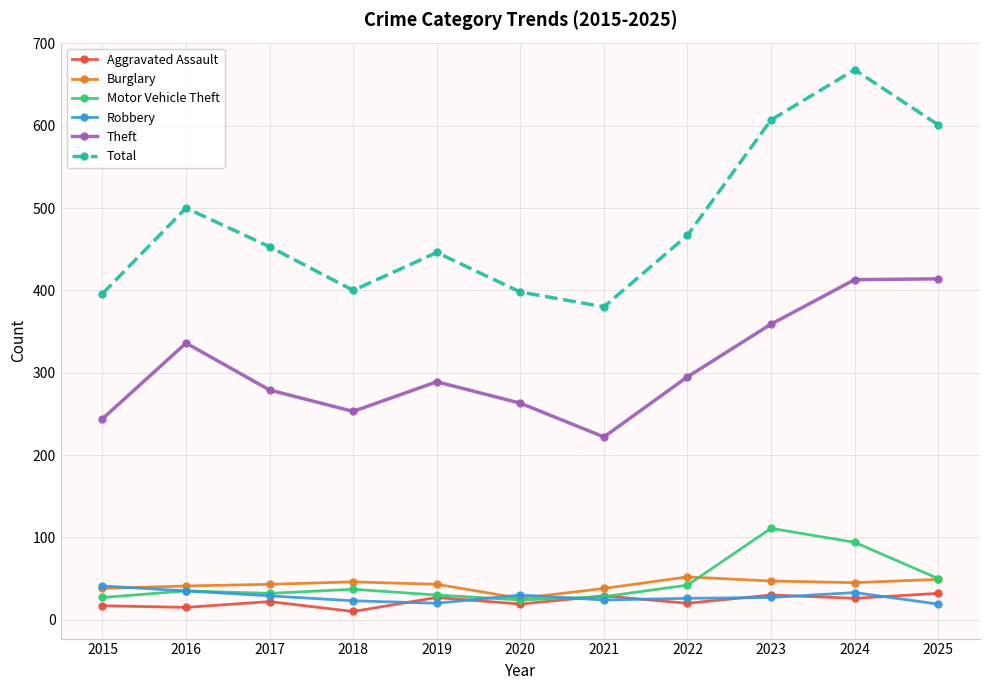

At which category is the sum across all series the highest?

2024